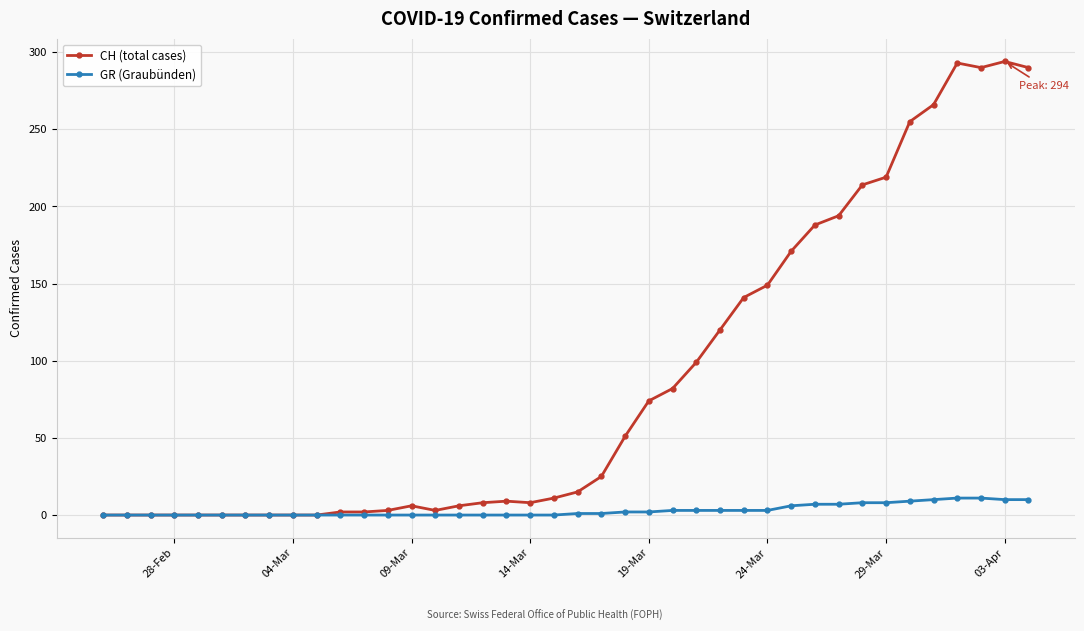

List the series in order of their overall mean, highest first.

CH (total cases), GR (Graubünden)